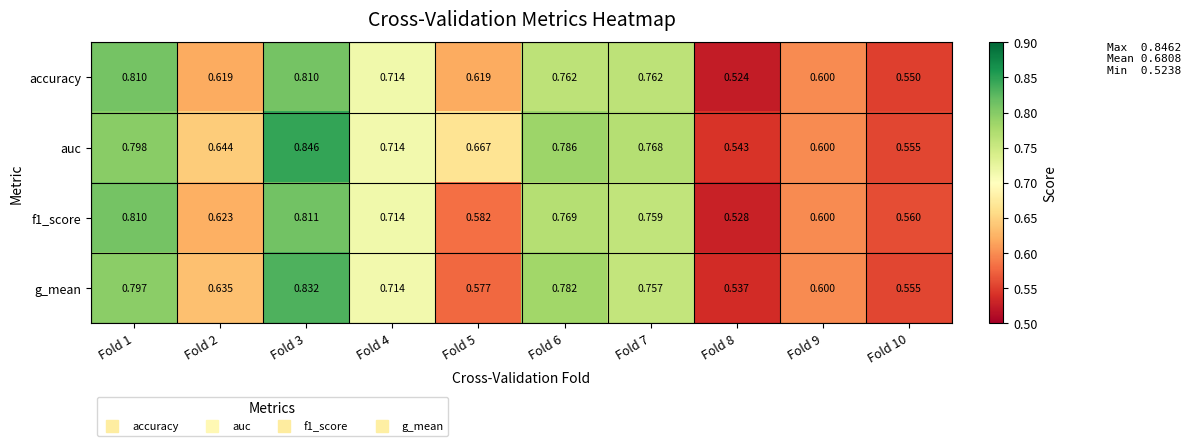

Which series has the largest total across all categories?

auc